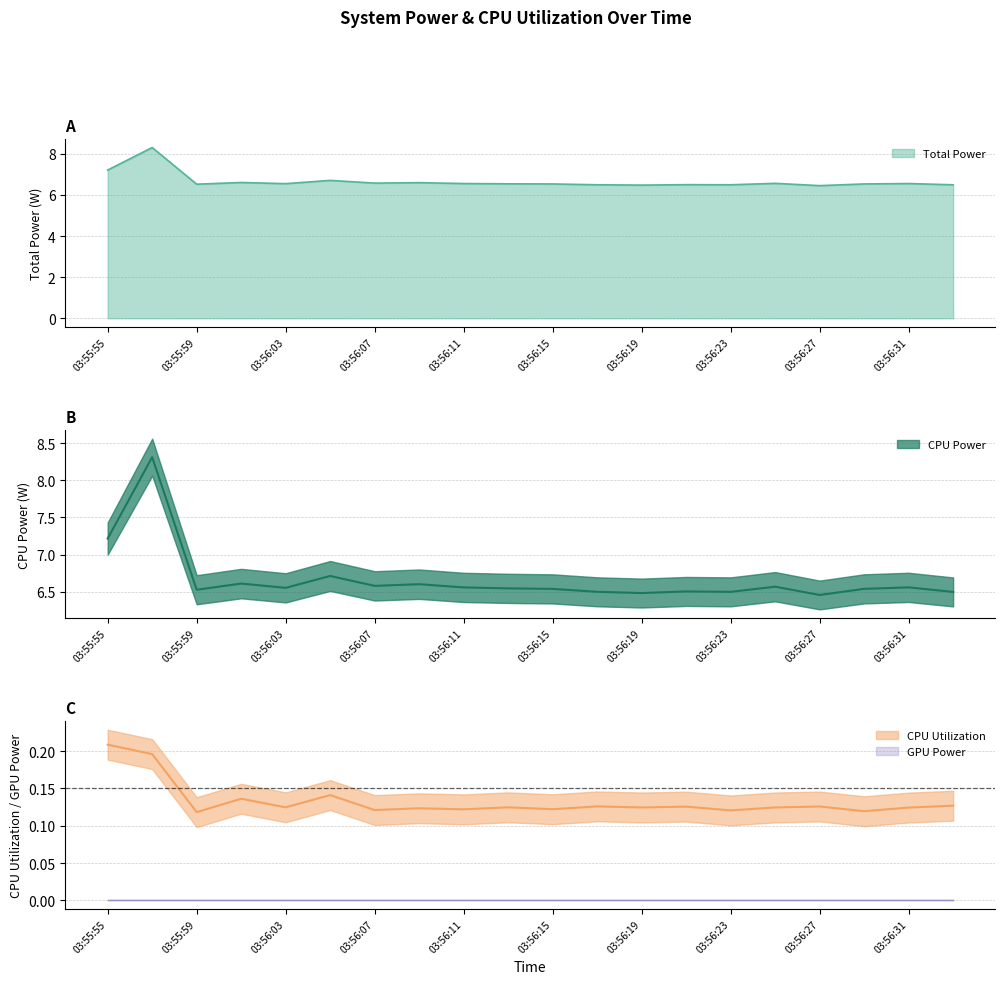

Between 03:56:13 and 03:56:19, which series saw the biggest shift?

Total Power